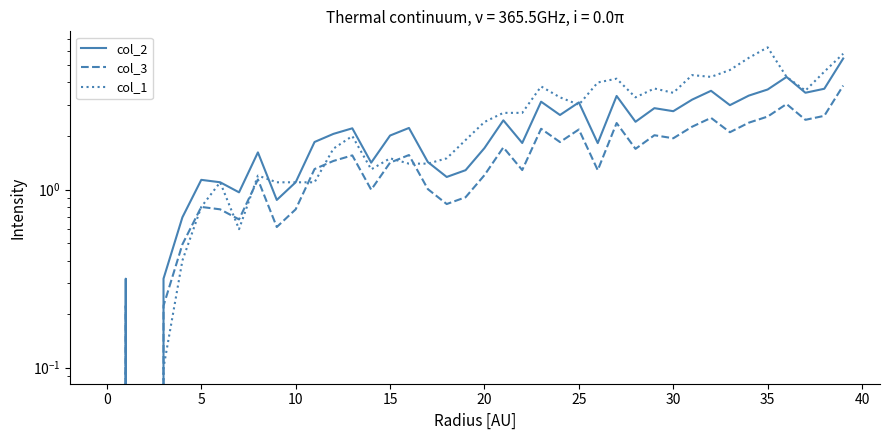

Between 20 and 31, which is larger?

31